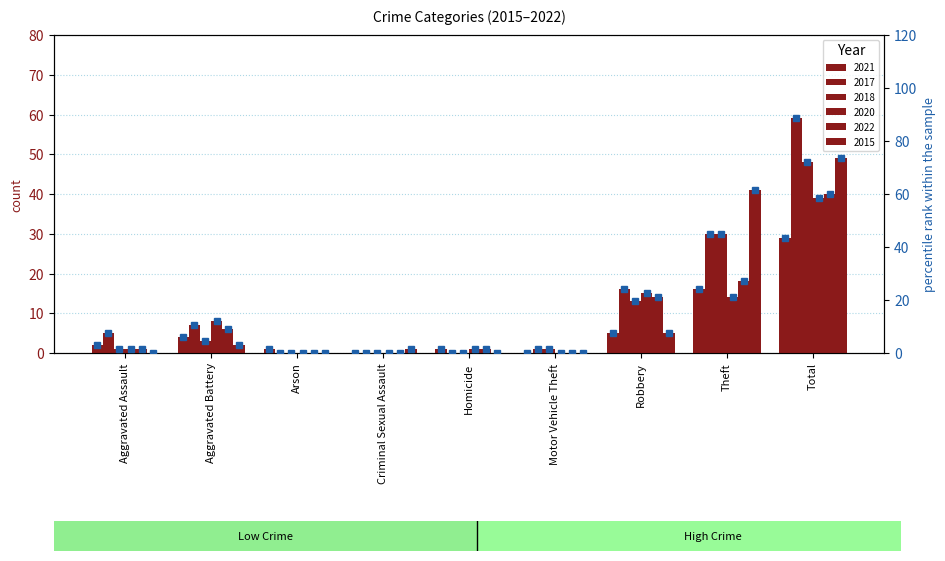

At which label does 2022 % reach its minimum?

Arson